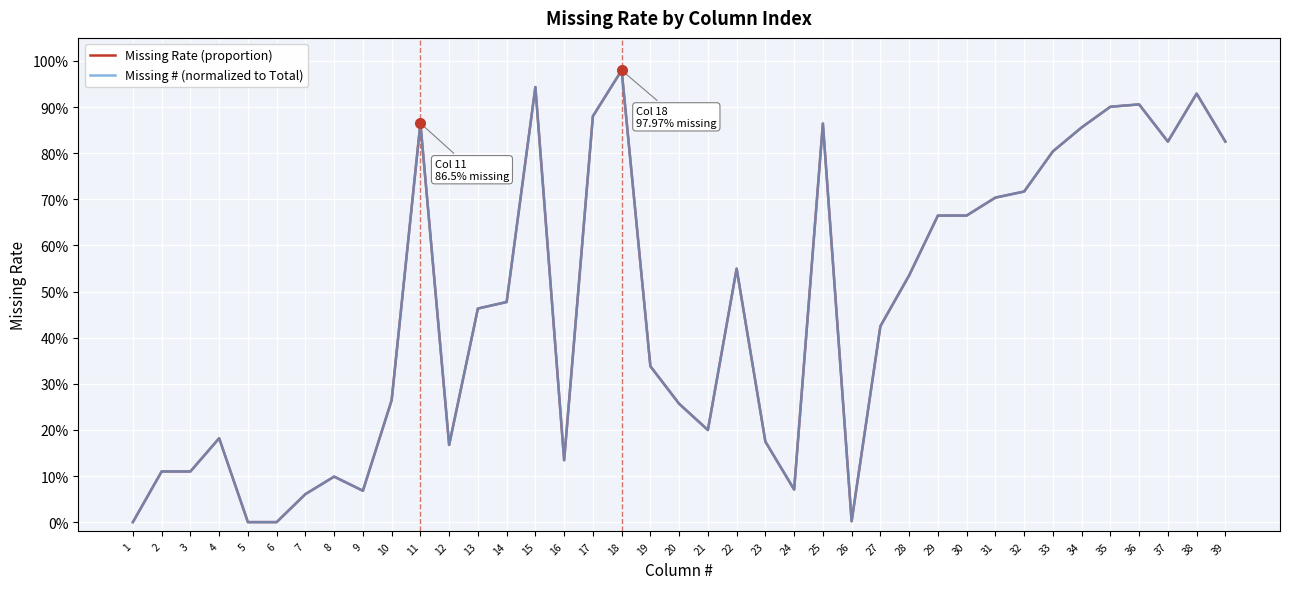

At which category does Missing Rate (proportion) reach its first local peak?

4